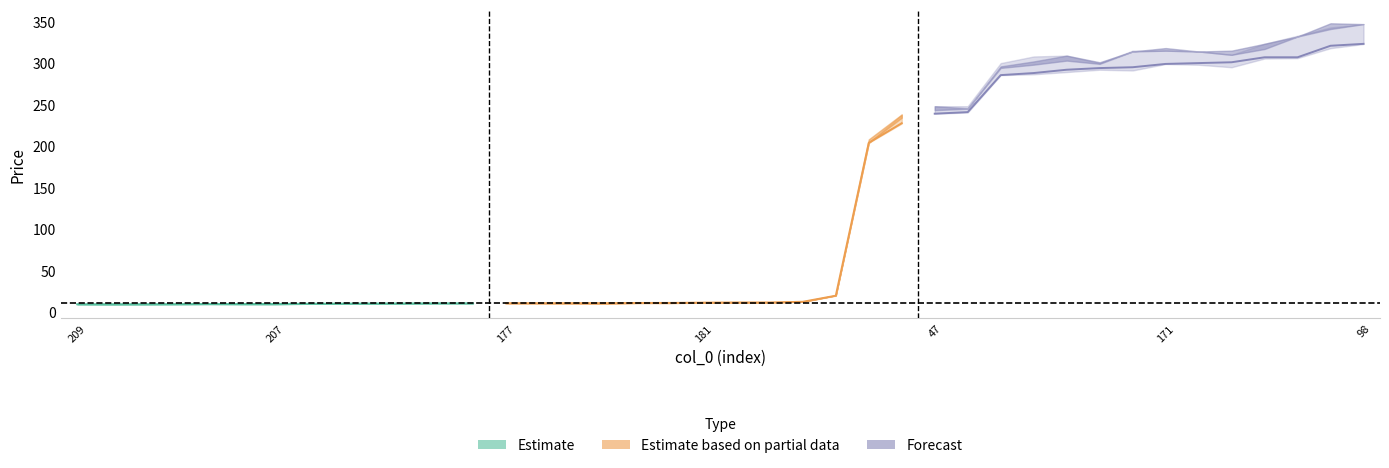

True or false: Max Price and Min Price cross at least once.

False